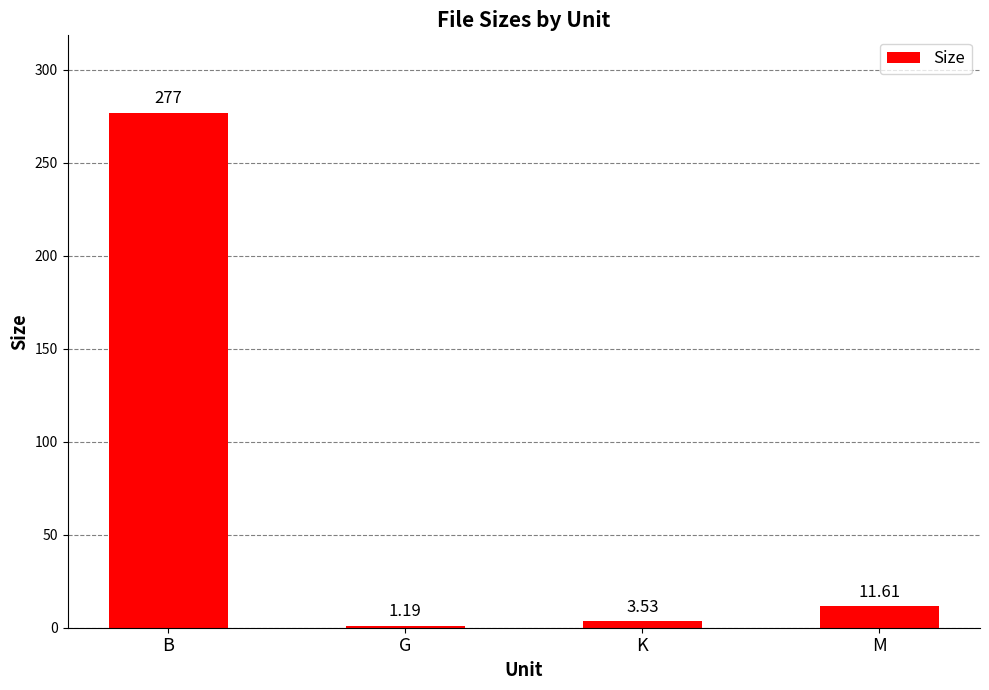

How many data points does each series have?

4